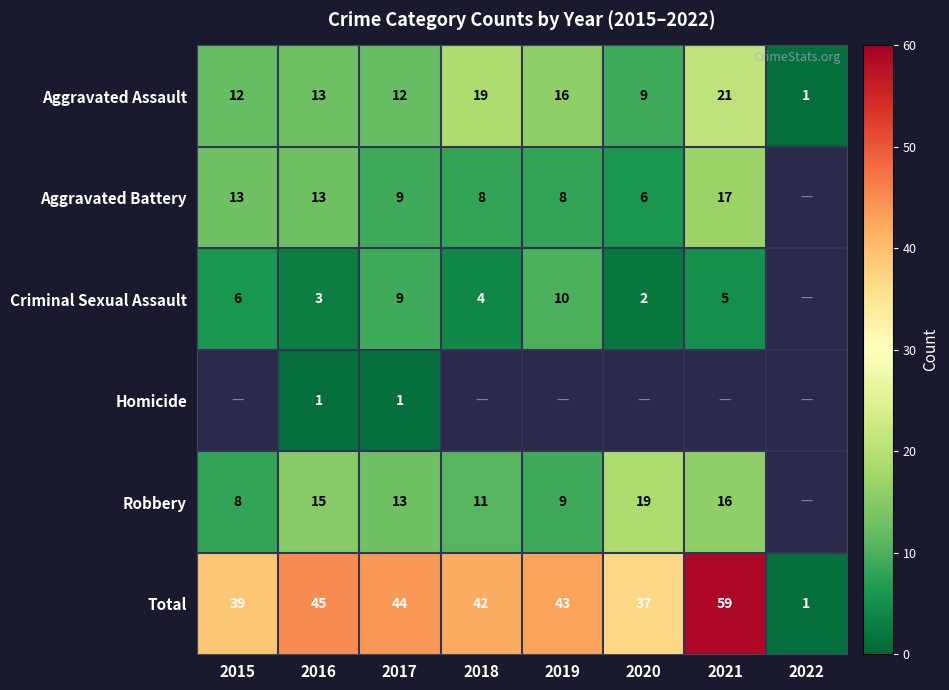

At which label does Aggravated Assault reach its minimum?

2022